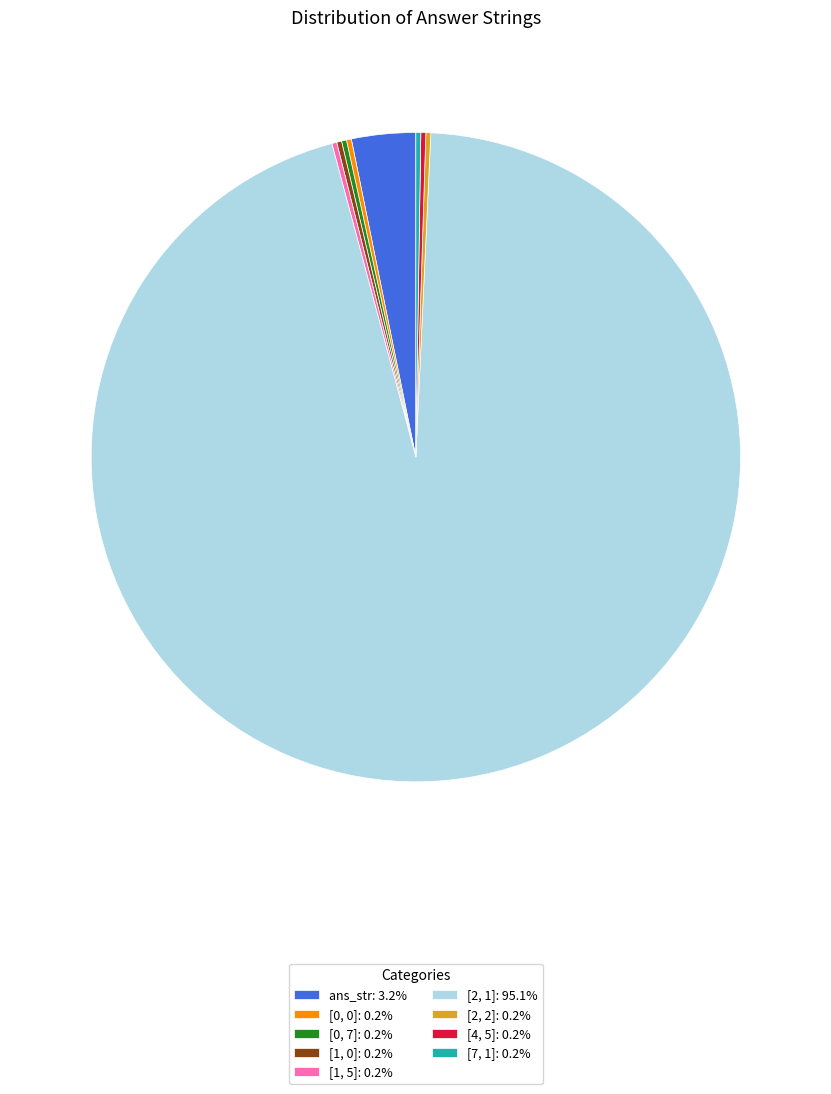

Does [2, 1]: 95.1% represent more than half of the total?

Yes